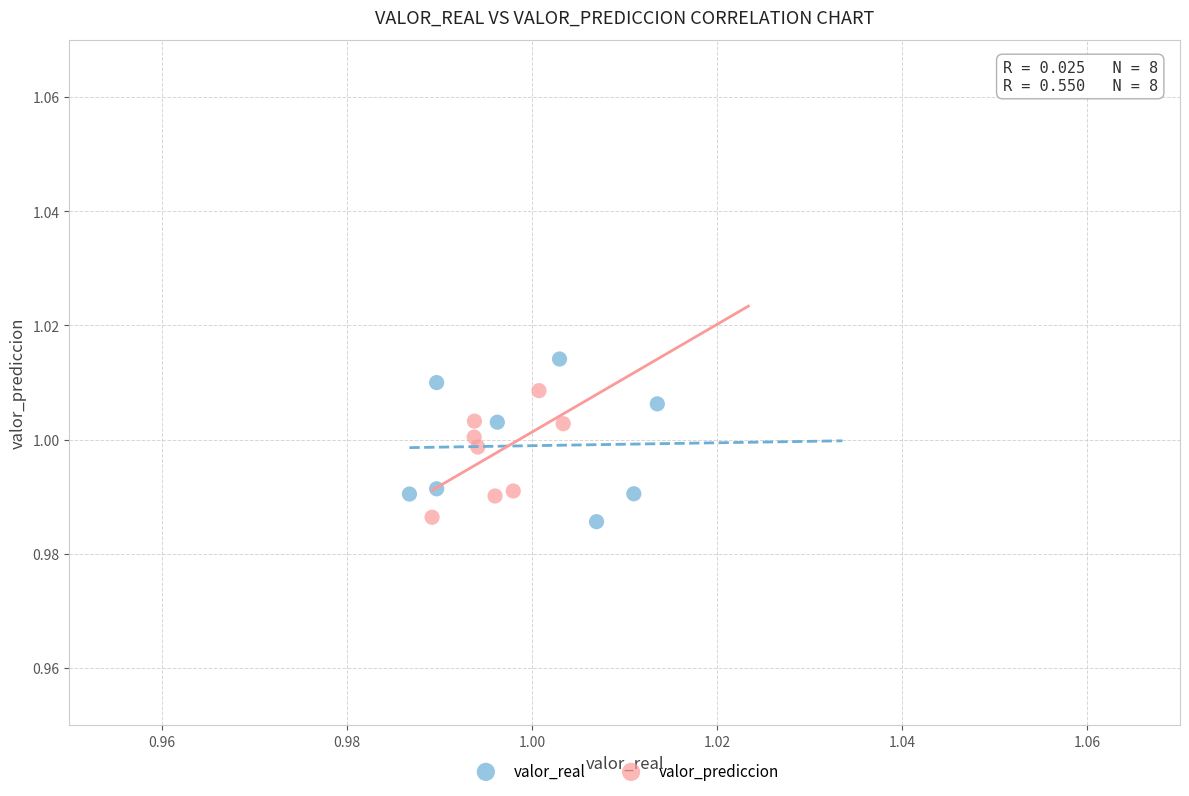

Which series has the widest spread of Y values?

valor_real